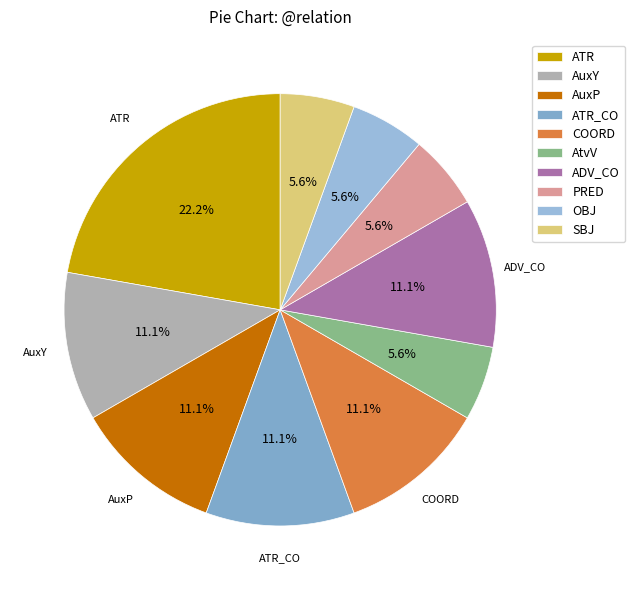

True or false: AtvV accounts for 6% of the total.

True